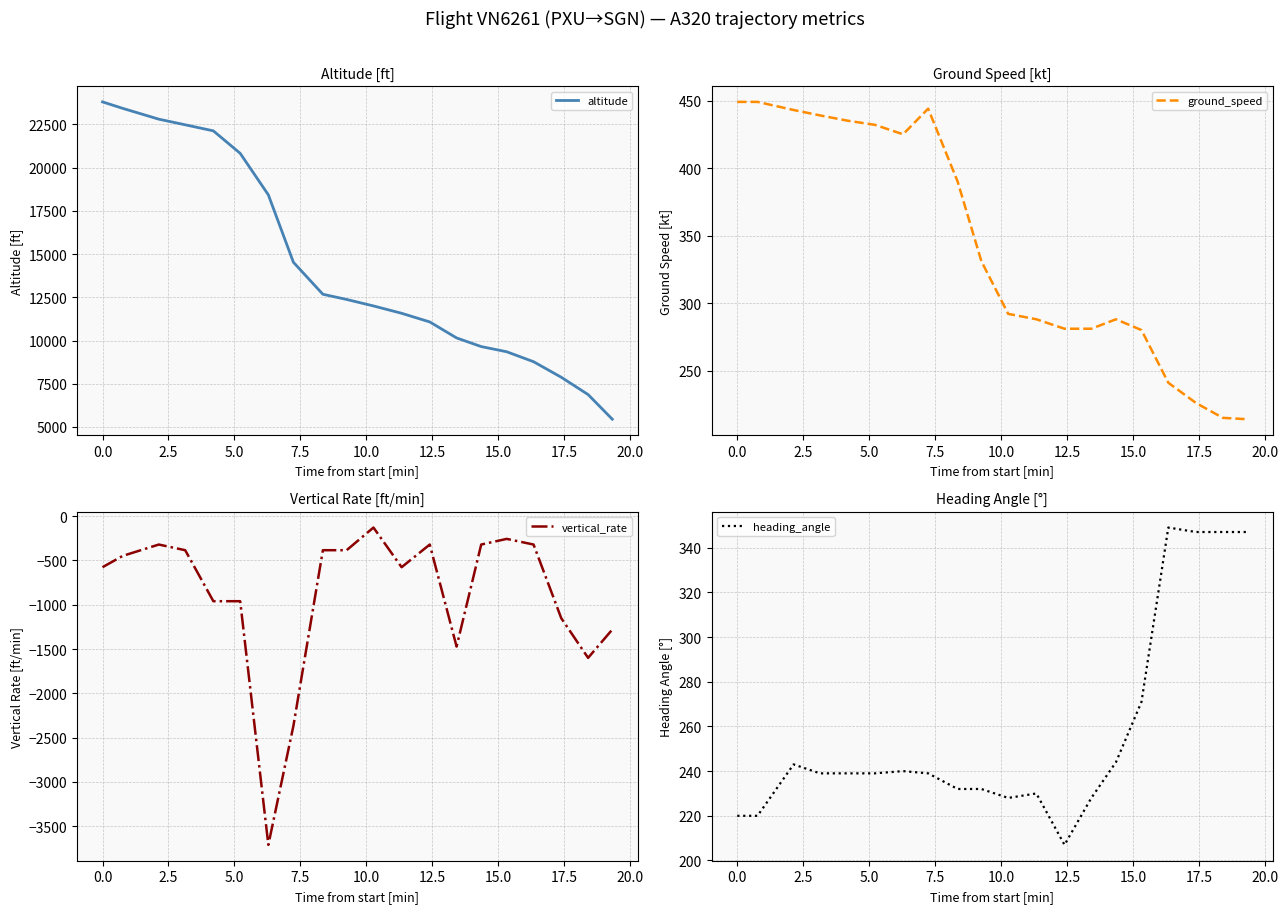

What is the average value of the altitude series?

14311